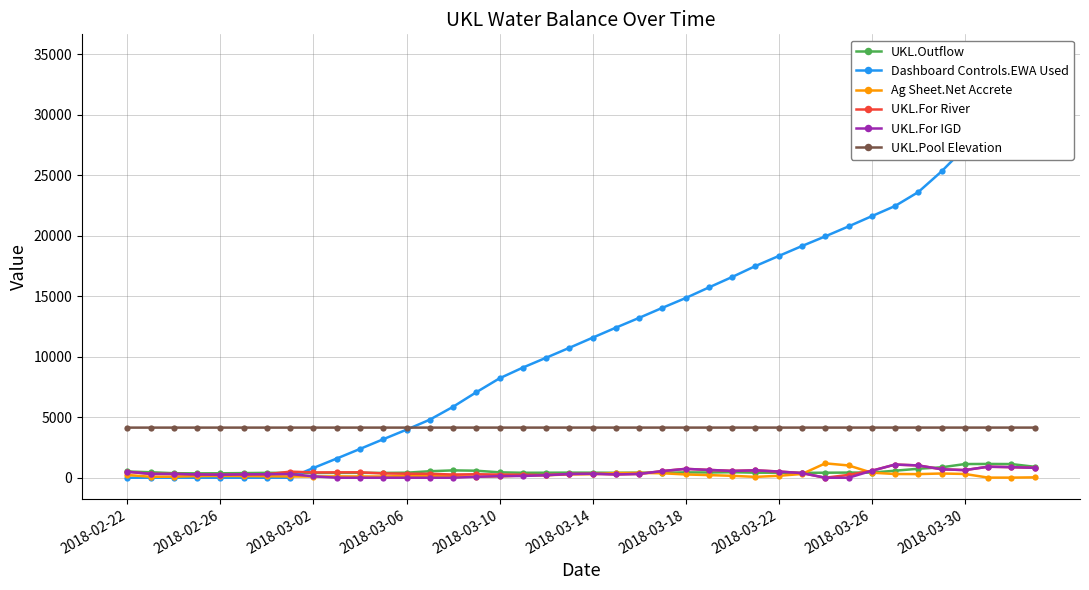

True or false: UKL.Outflow and UKL.Pool Elevation cross at least once.

False